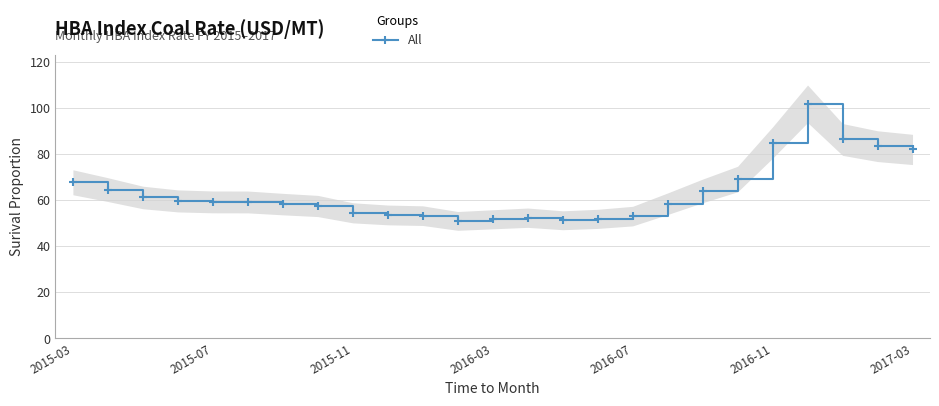

How many data points are less than 59?

12